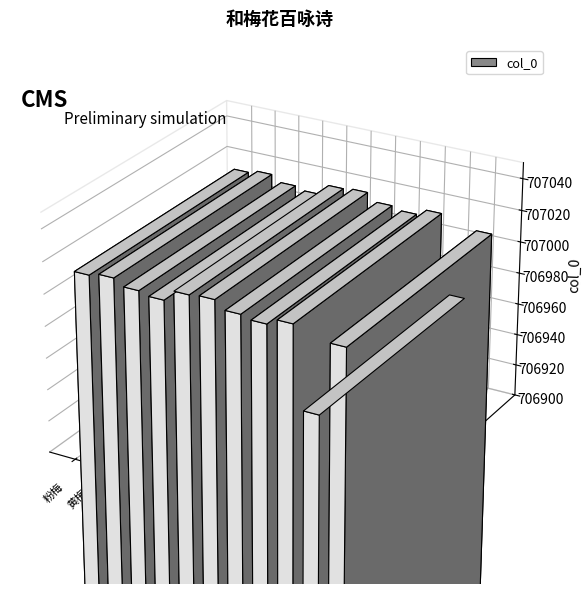

How many data points are above 707011?

5